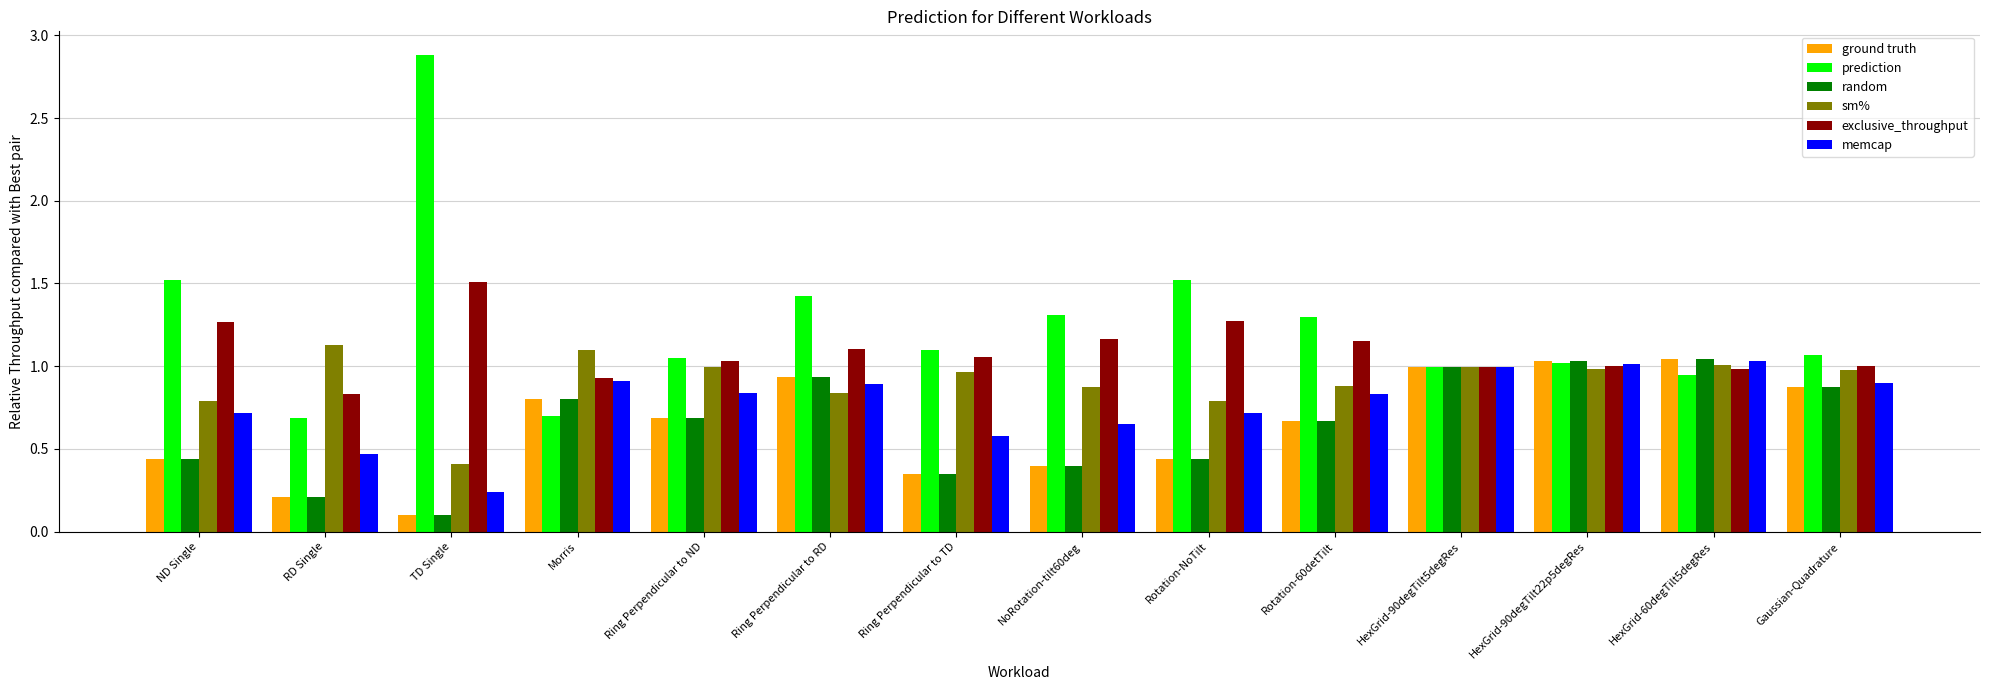

What is the difference between the prediction values at Ring Perpendicular to ND and HexGrid-90degTilt5degRes?

0.1